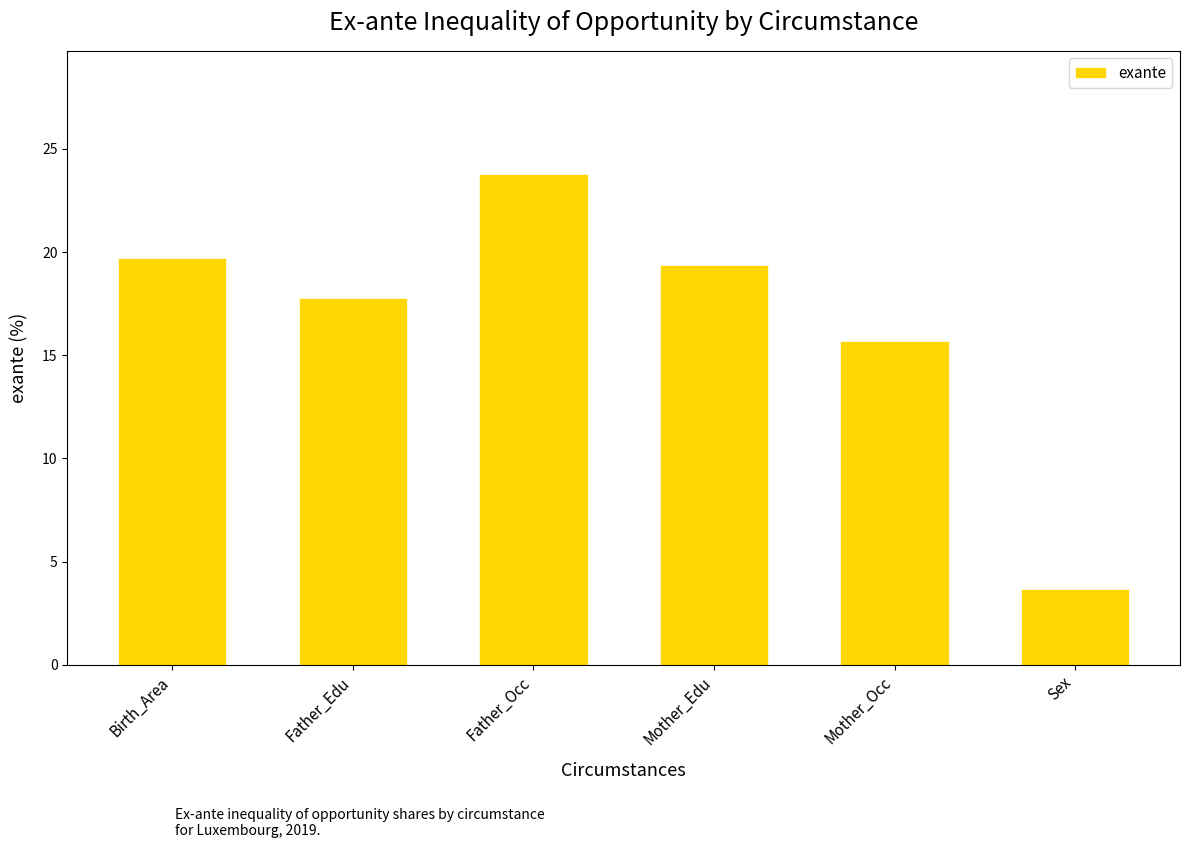

Which category has the lowest value across all series?

Sex